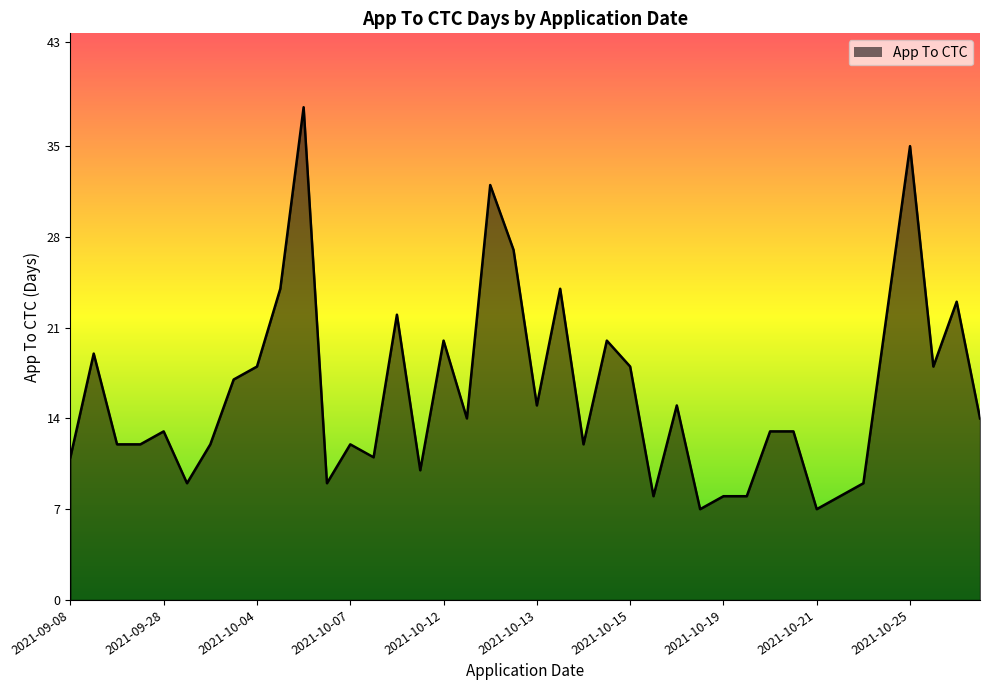

What is the difference between the maximum and minimum values?

31